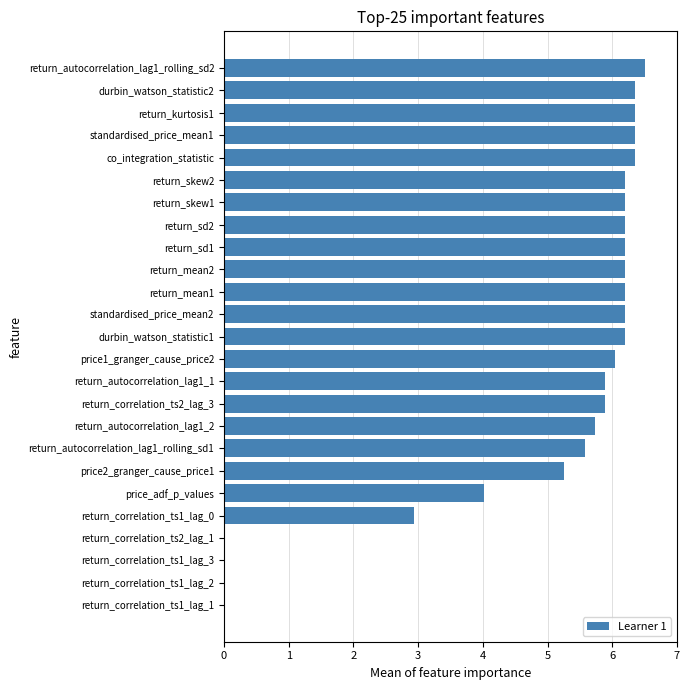

Are the bars grouped side by side (vs. stacked)?

No